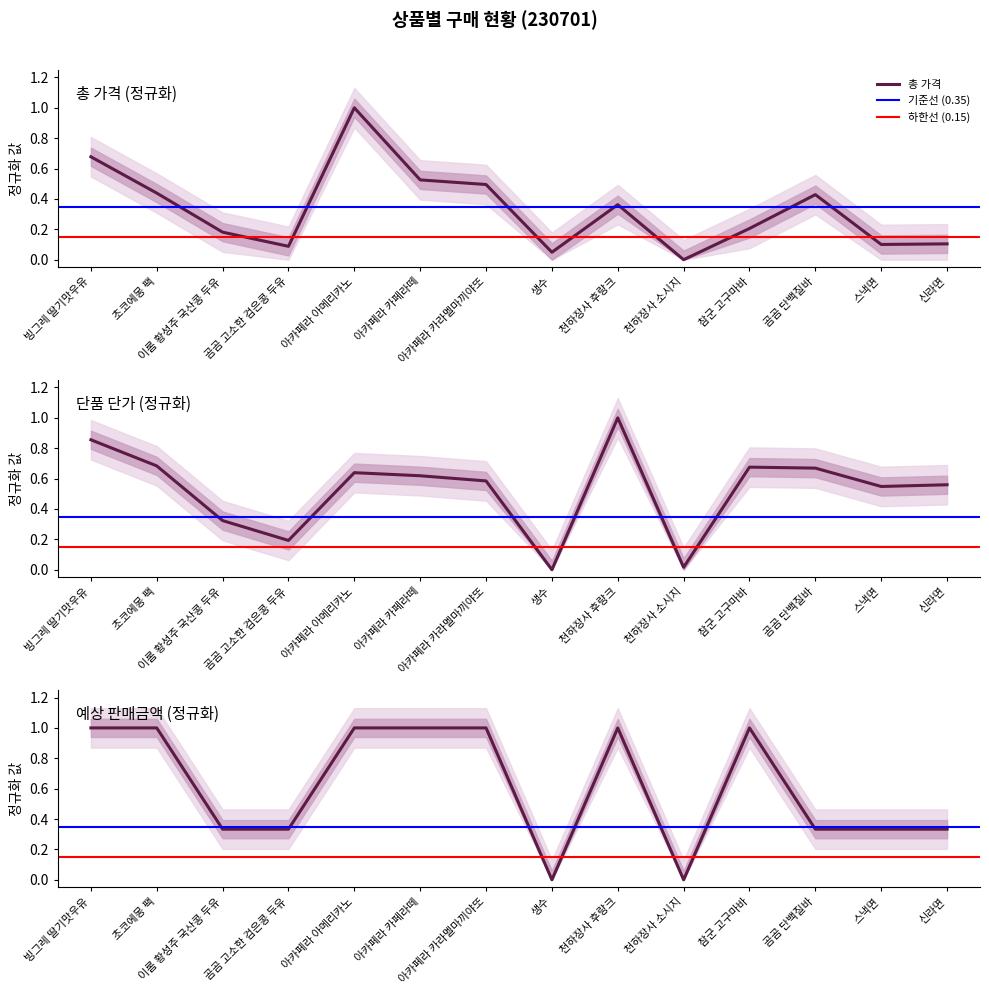

Rank the categories by 총 가격 value from lowest to highest.

천하장사 소시지, 생수, 곰곰 고소한 검은콩 두유, 스낵면, 신라면, 이롬 황성주 국산콩 두유, 참군 고구마바, 천하장사 후랑크, 곰곰 단백질바, 초코에몽 팩, 아카페라 카라멜마끼야또, 아카페라 카페라떼, 빙그레 딸기맛우유, 아카페라 아메리카노